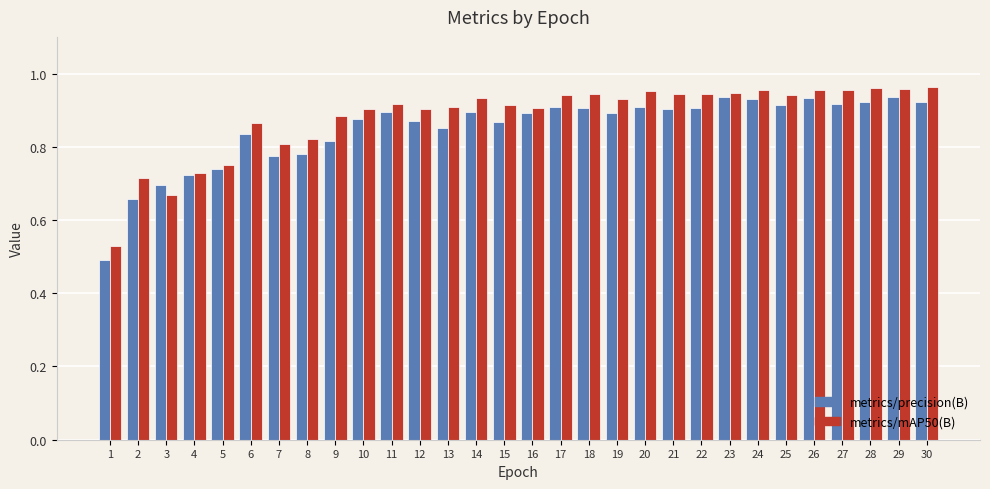

Count the number of data series in this chart.

2